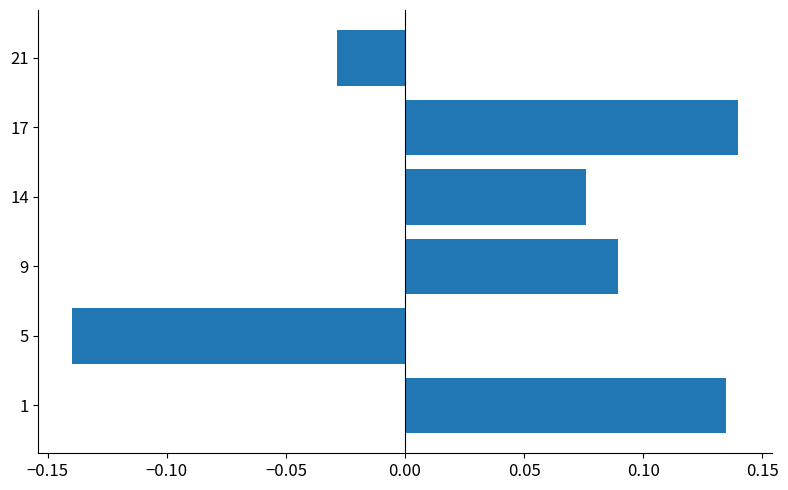

Between 5 and 9, which is larger?

9